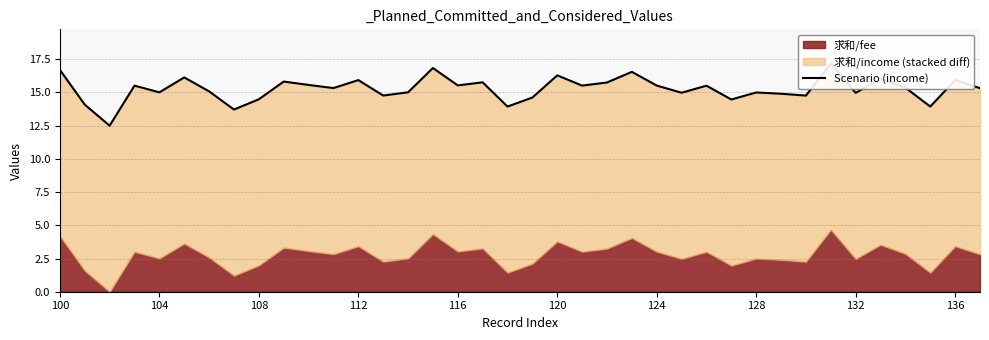

What is the difference between the maximum and minimum values?

4.7